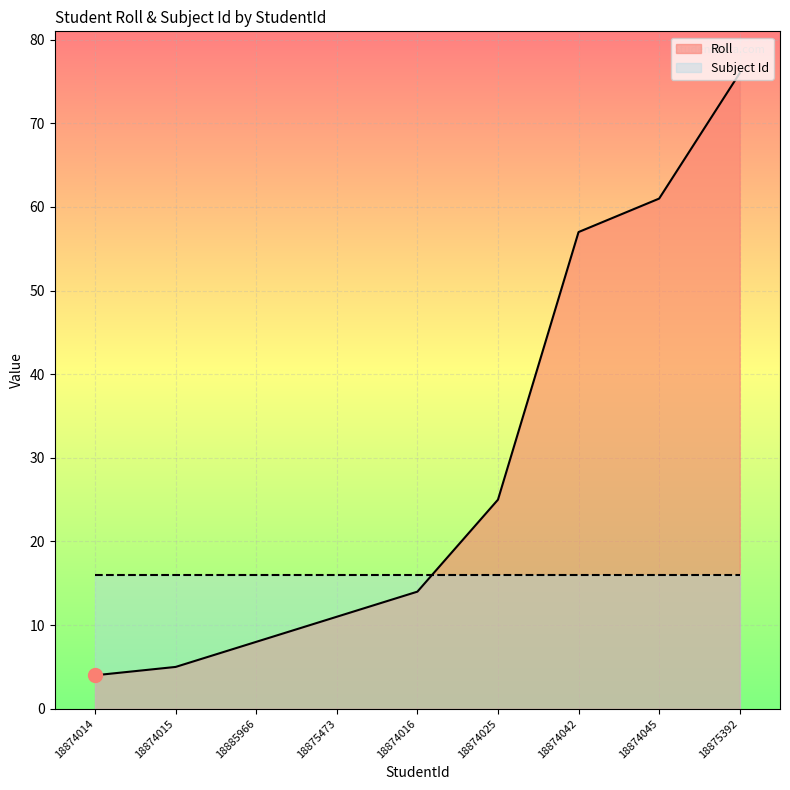

How many values are below 14?

4